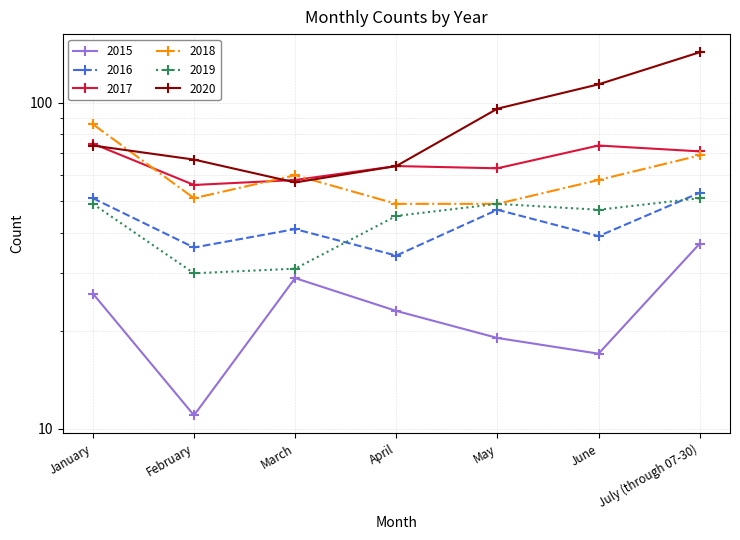

True or false: 2019 and 2018 intersect in this chart.

False